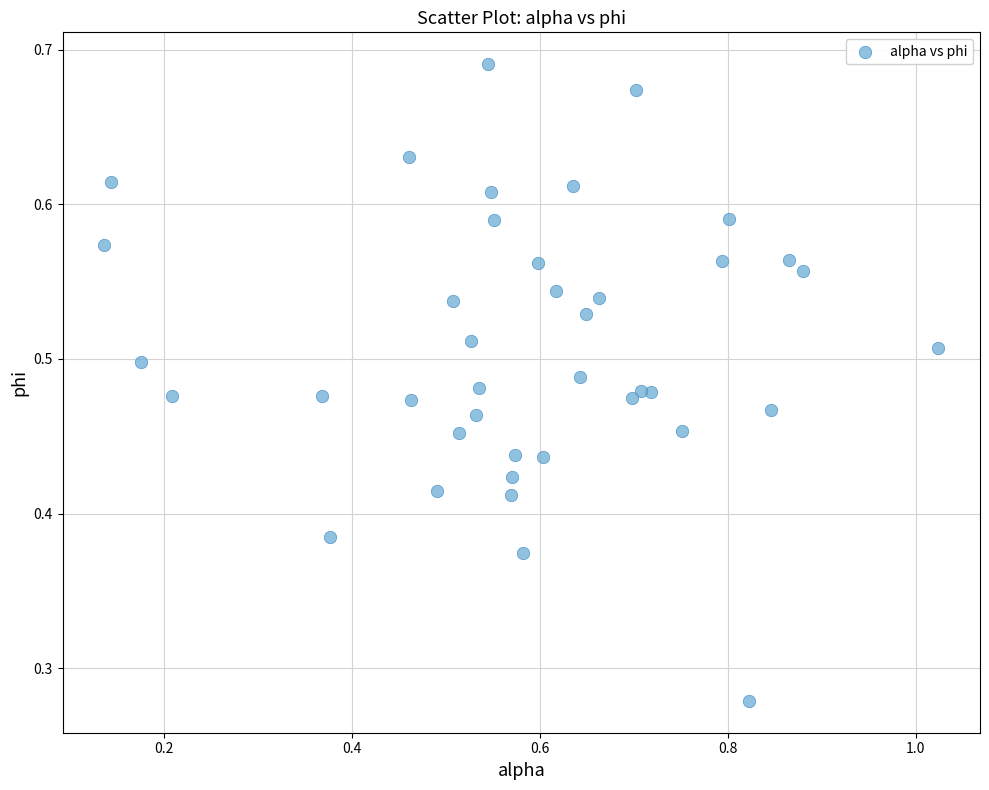

What is the range of X values (max minus min)?

0.9